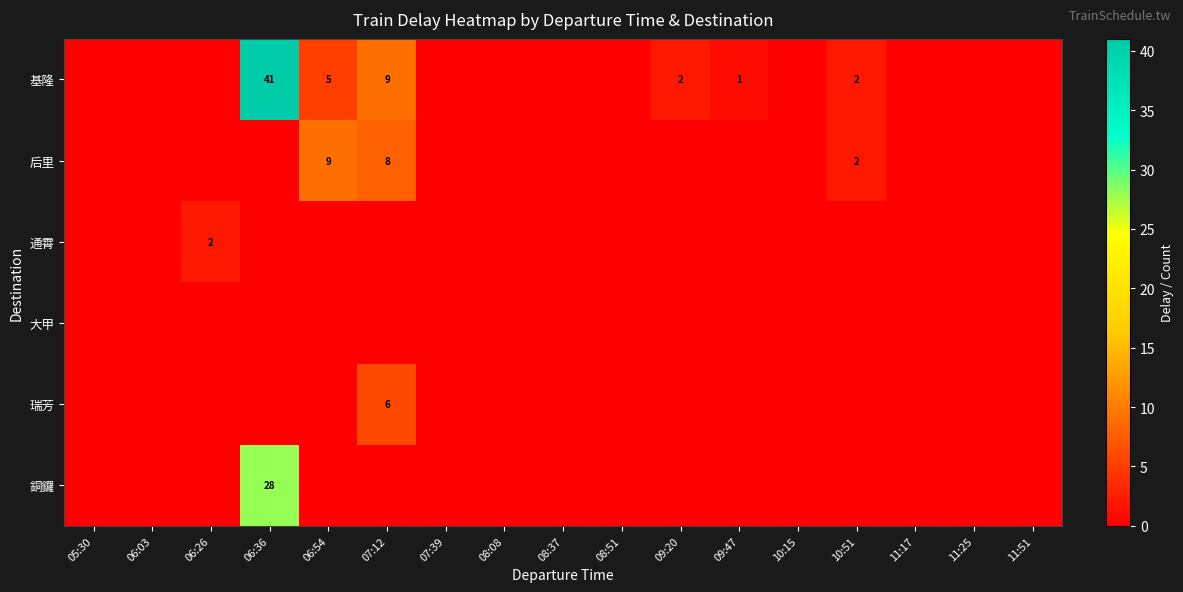

The value of 瑞芳 at 07:12 is 6. True or false?

True